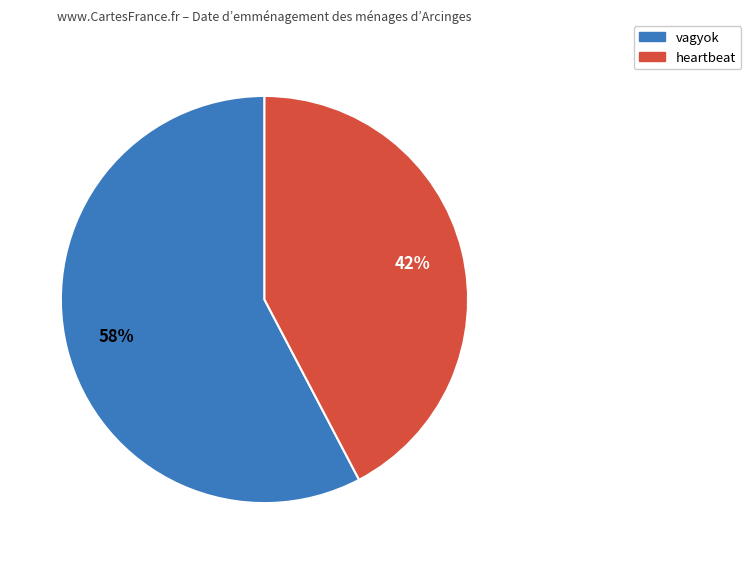

Is the sum of vagyok and heartbeat greater than half?

Yes